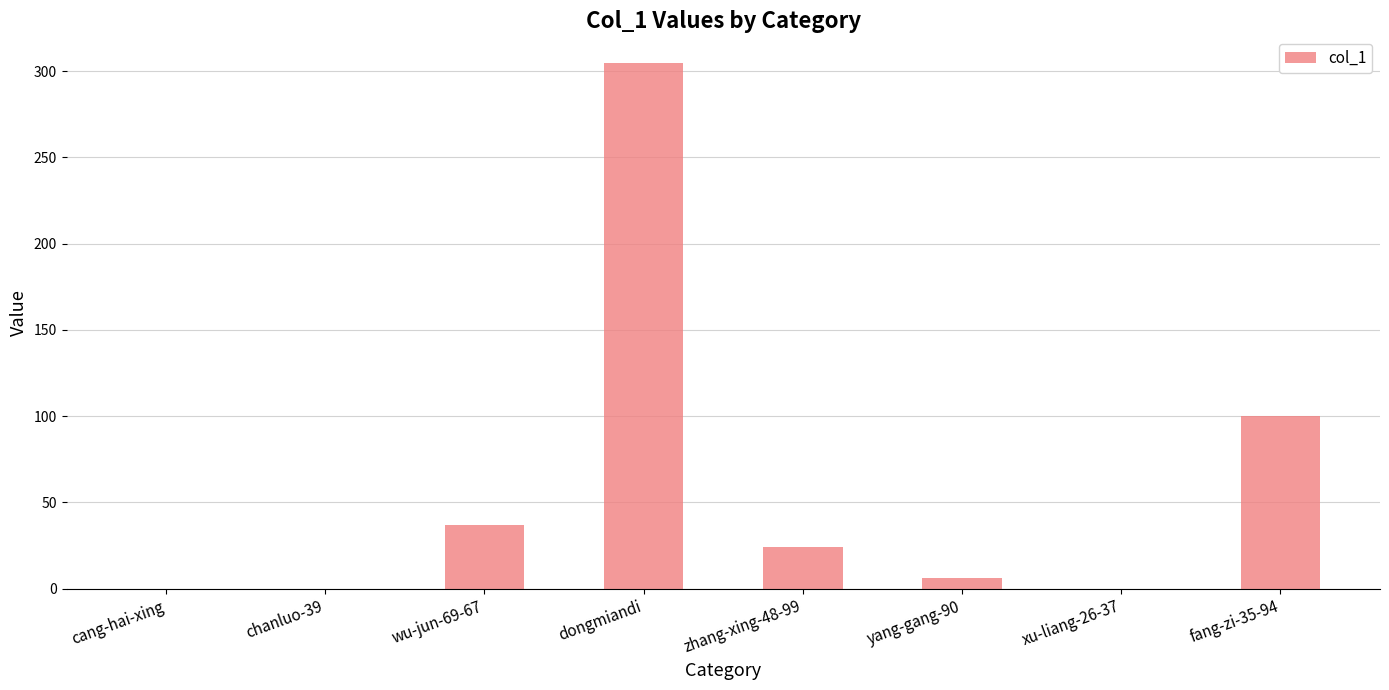

How many distinct data groups are displayed?

1